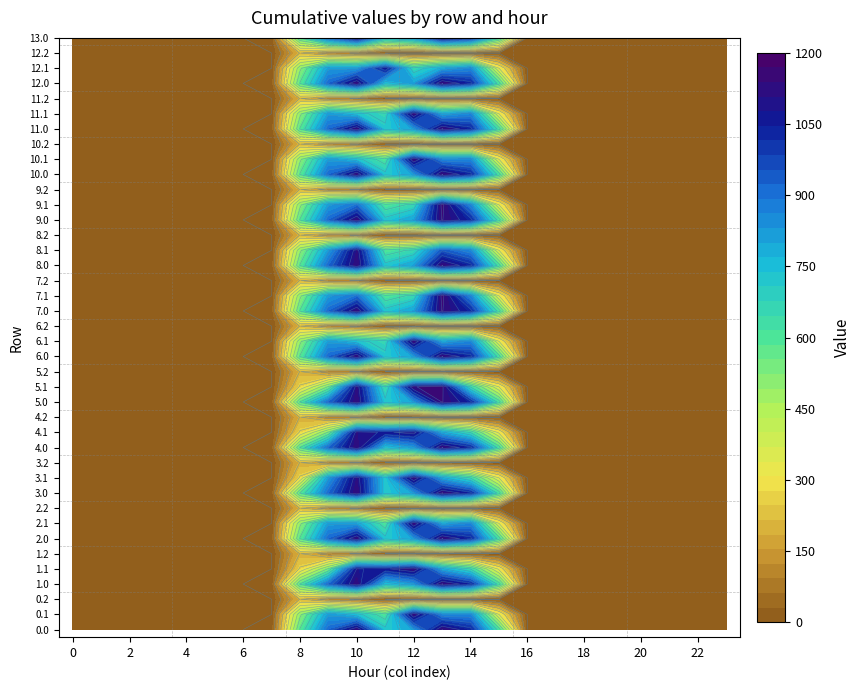

The value of 1.1 at 0 is 591.6. True or false?

False